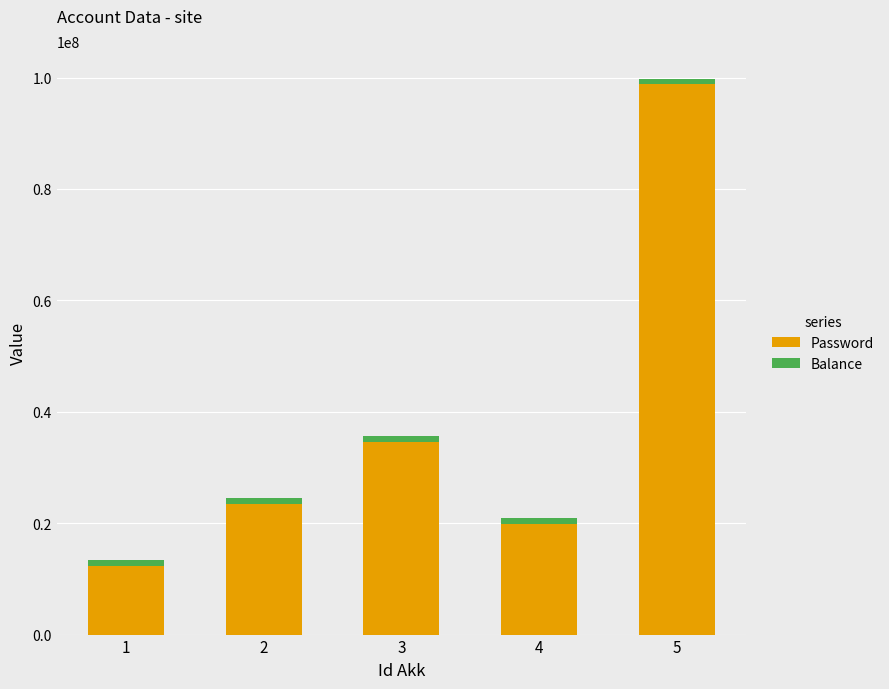

What is the average value of the Password series?

37802466